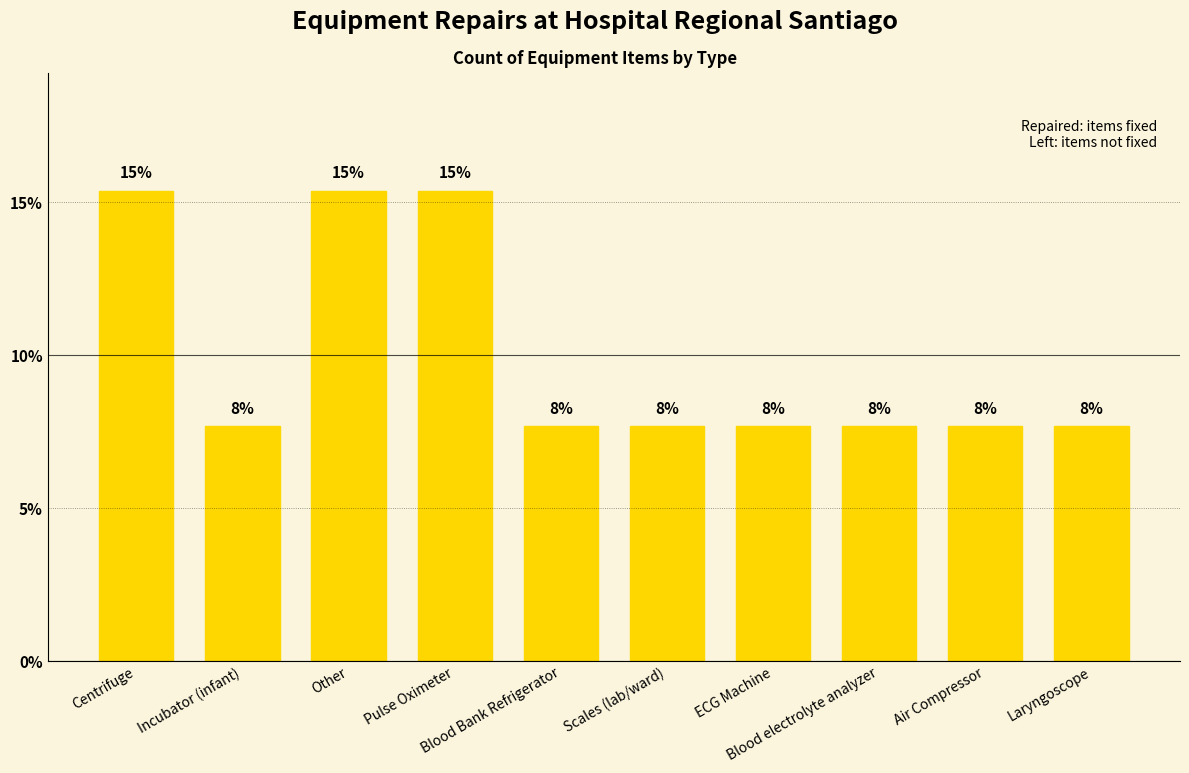

Does the chart contain any negative values?

No